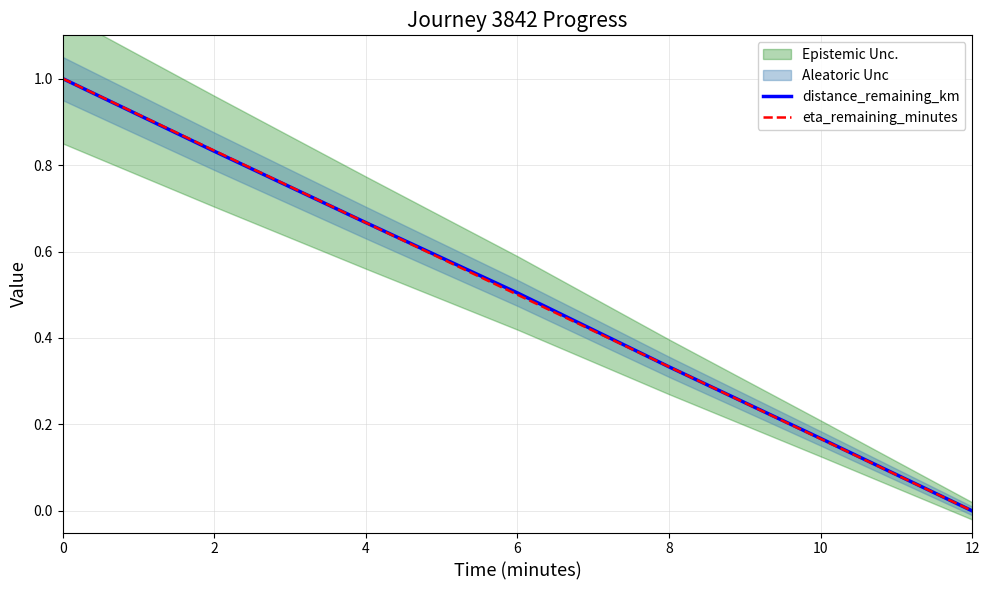

What is the average value of the eta_remaining_minutes series?

0.5